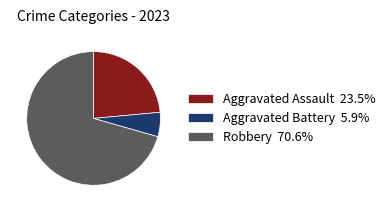

Do Aggravated Battery 5.9% and Aggravated Assault 23.5% together represent more than half of the pie?

No